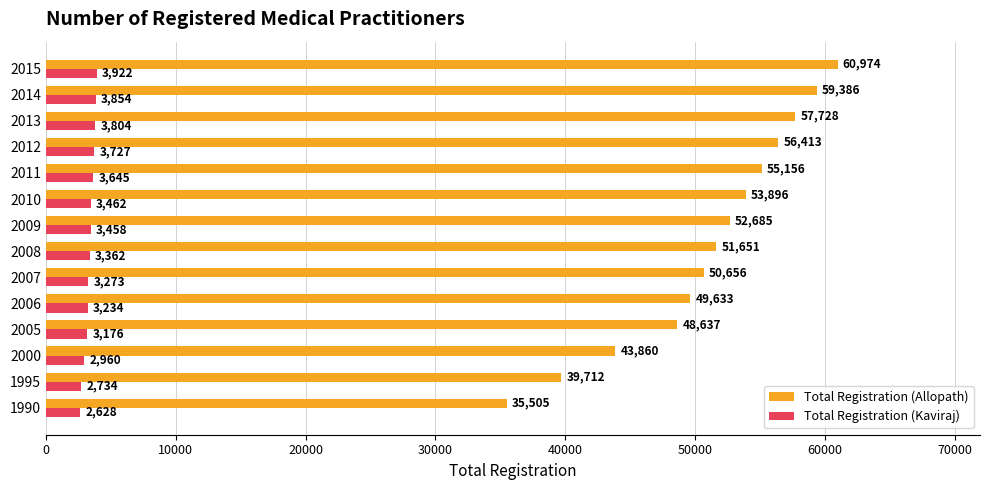

The Total Registration (Allopath) series shows 56413 at 2012. True or false?

True